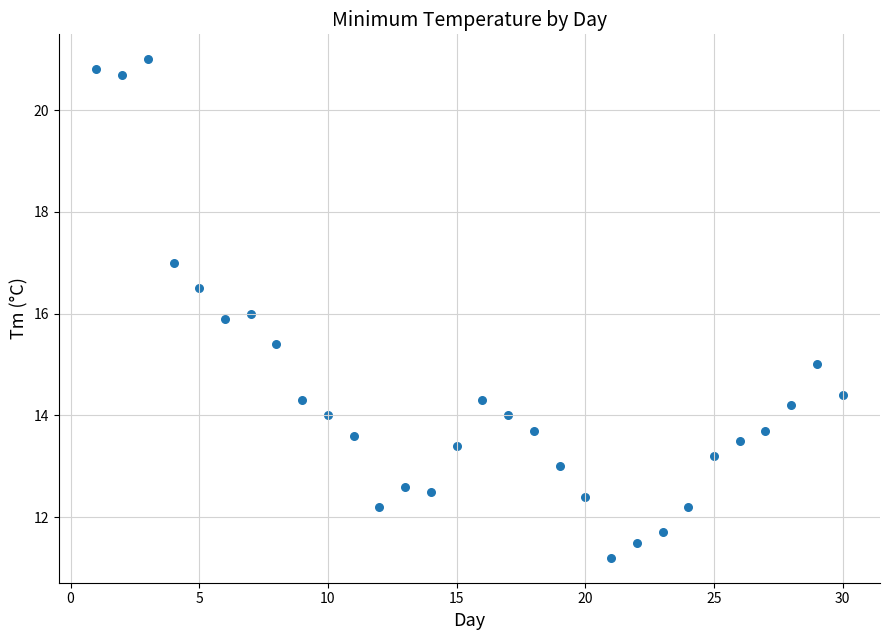

What is the range of X values (max minus min)?

29.0